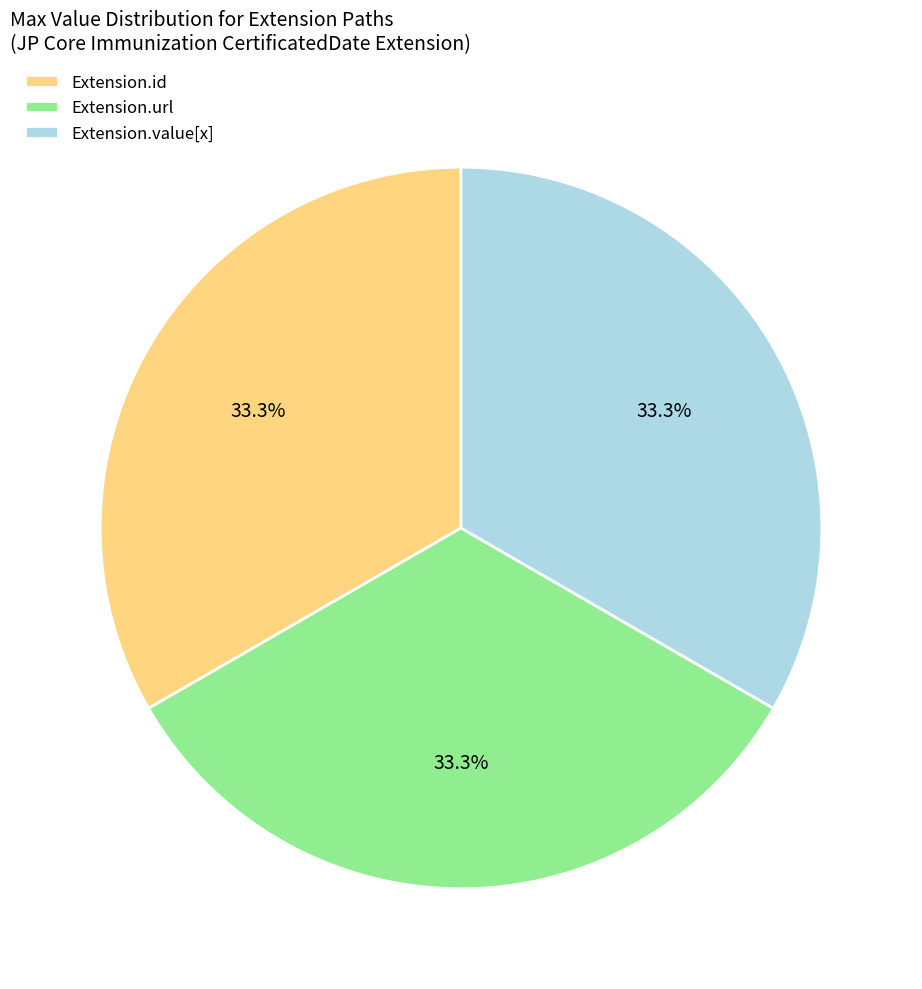

Approximately how many times larger is the value at Extension.url compared to Extension.value[x]?

1.0